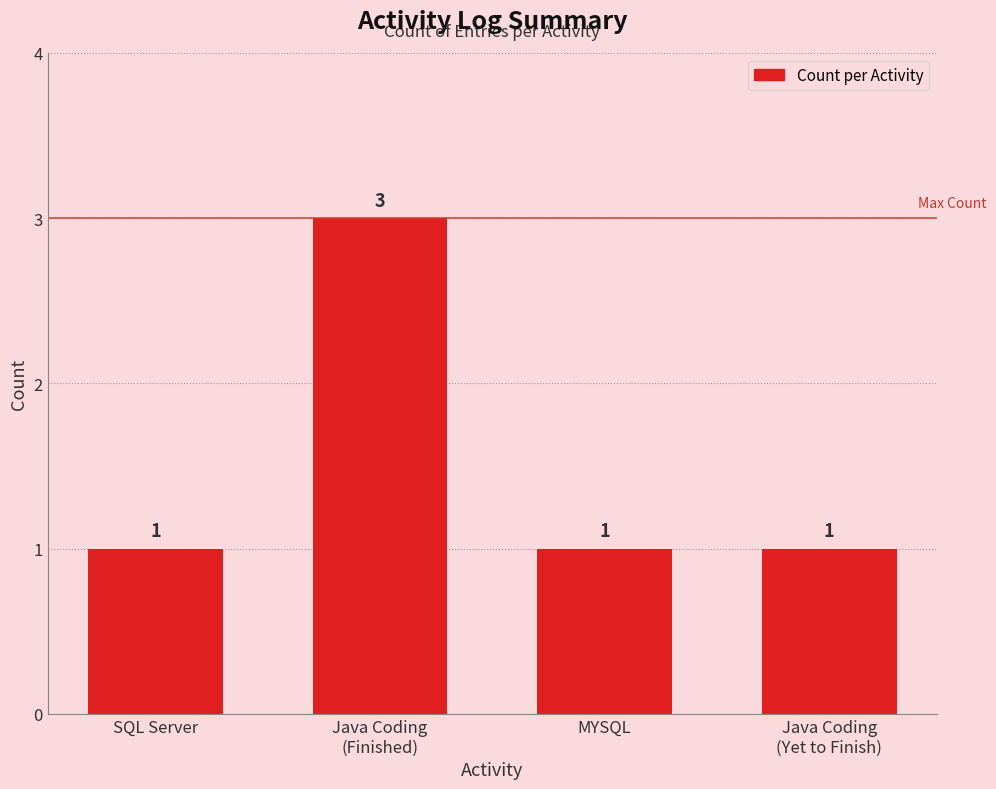

What is the label of the 1st bar from the left?

SQL Server